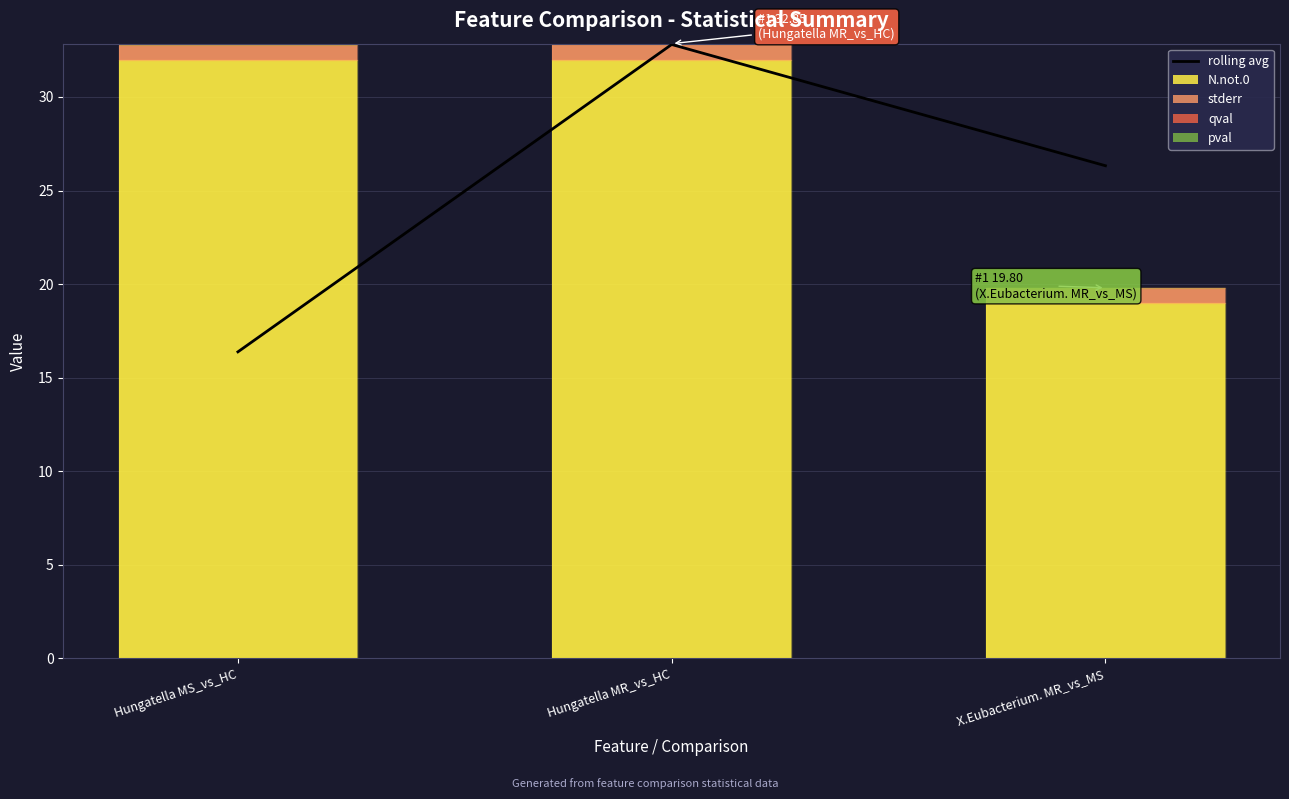

Reading right to left, list all the values displayed in this chart.

rolling avg: 26.3	32.8	16.4
N.not.0: 19.0	32.0	32.0
stderr: 0.8	0.8	0.8
qval: 0.0	0.0	0.0
pval: 0.0	0.0	0.0